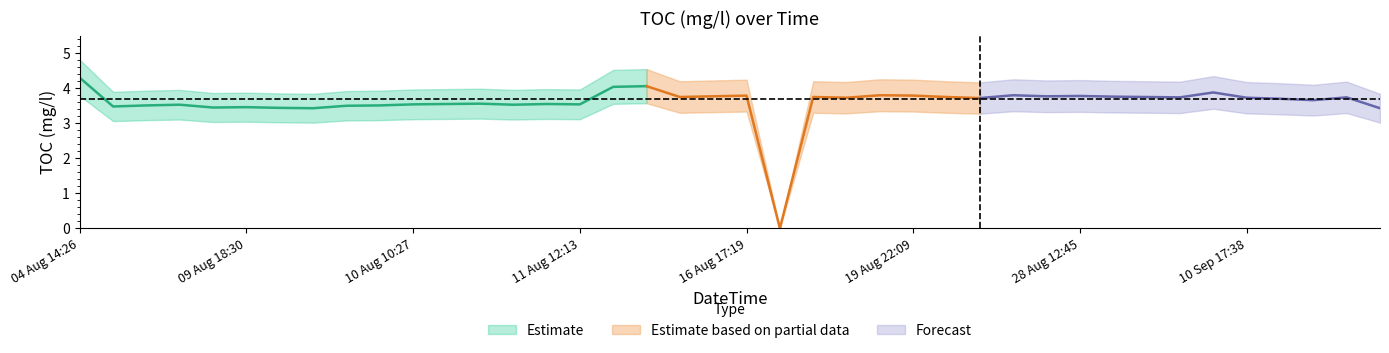

Which category has the lowest value across all series?

16 Aug 18:19